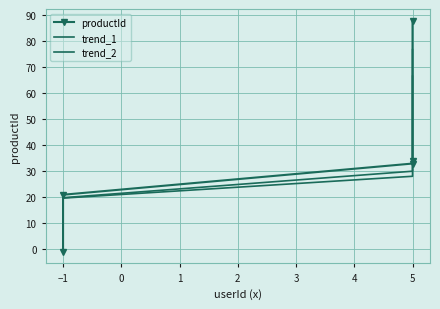

List the series in order of their overall mean, lowest first.

trend_2, trend_1, productId